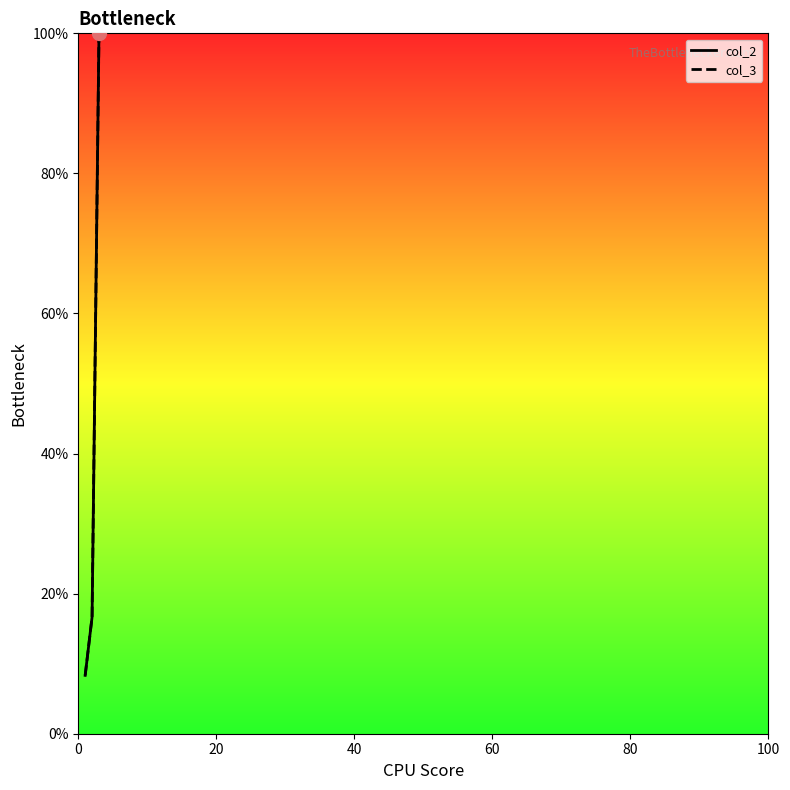

Is this an area chart (filled region under the line)?

No